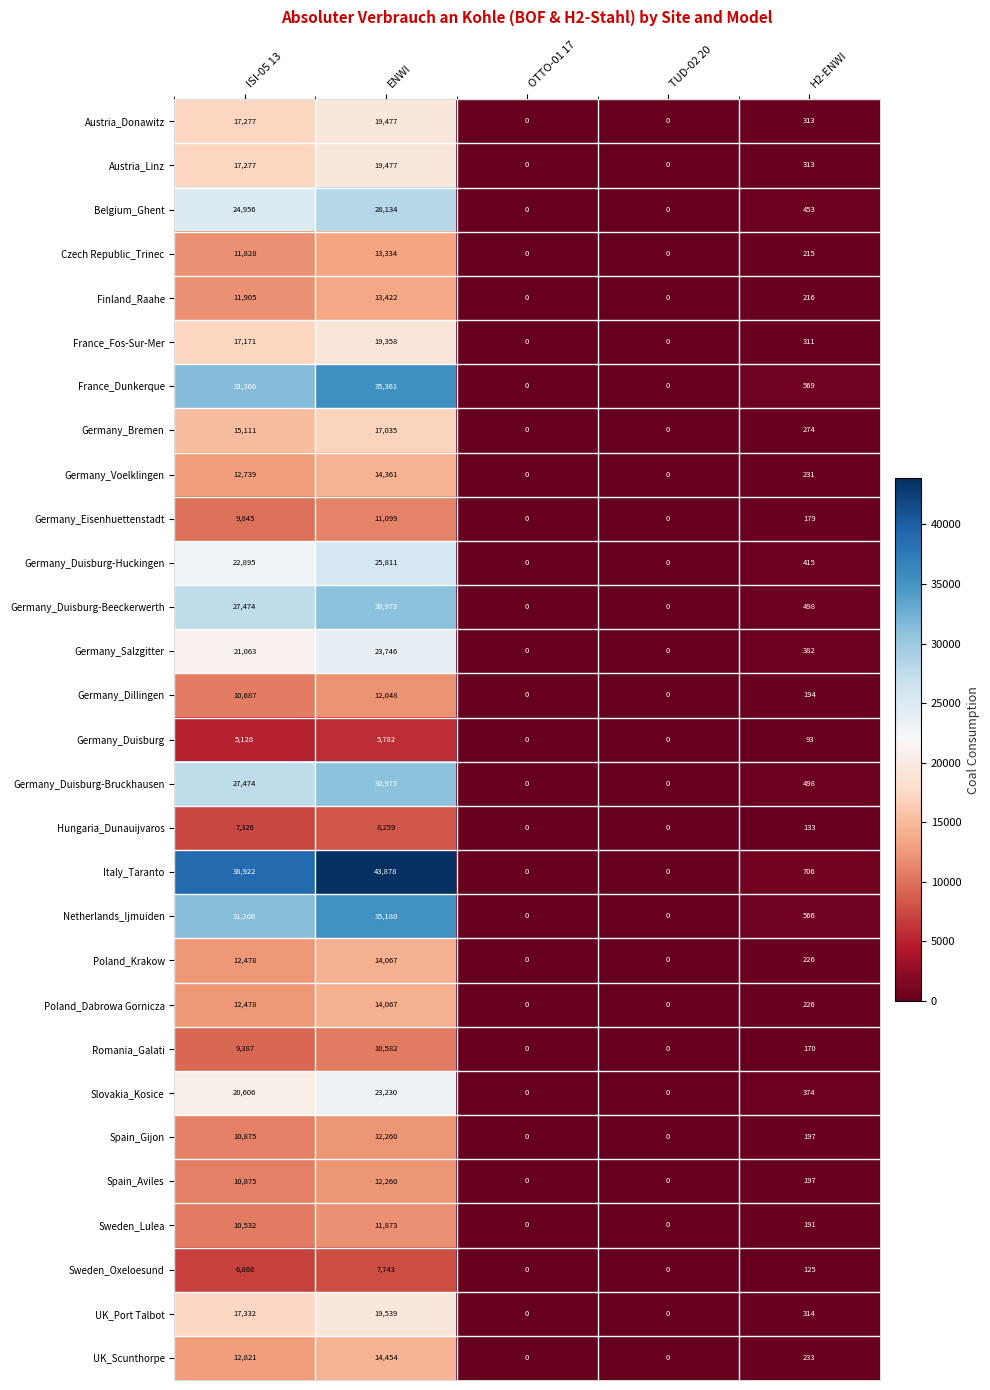

The Poland_Dabrowa Gornicza series shows -7692 at TUD-02 20. True or false?

False